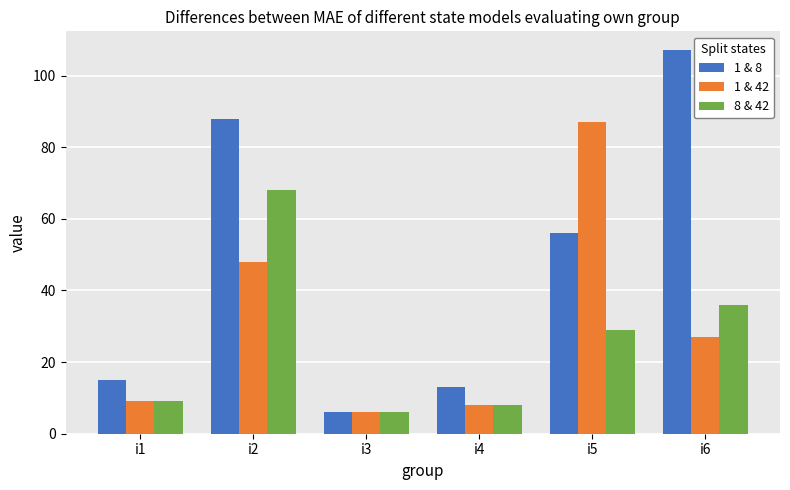

At which label is 1 & 8 closest to 56?

i5